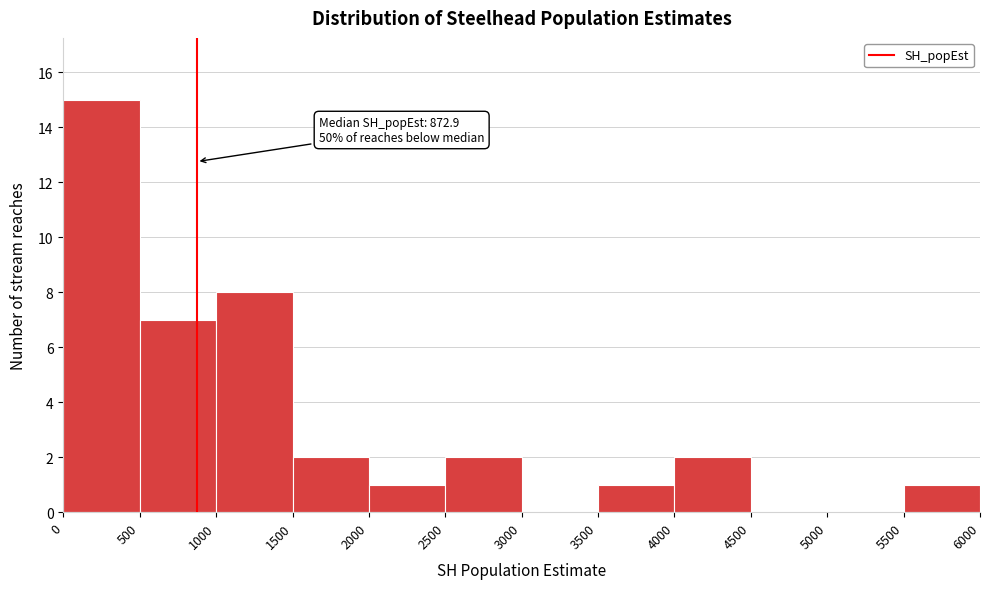

Over which range of the x-axis is the bar tallest?

0 to 500